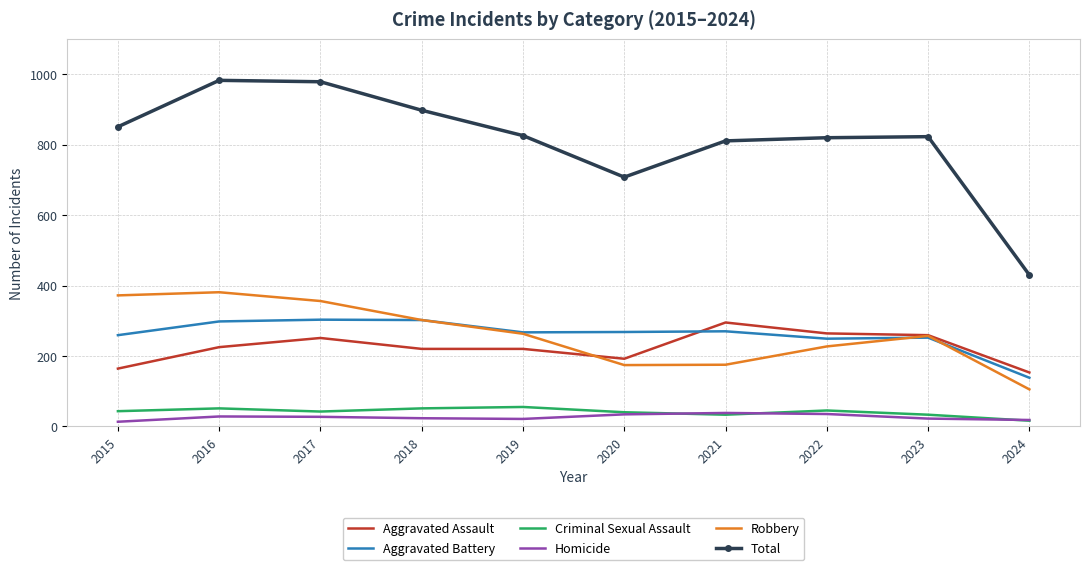

True or false: Criminal Sexual Assault and Aggravated Battery intersect in this chart.

False